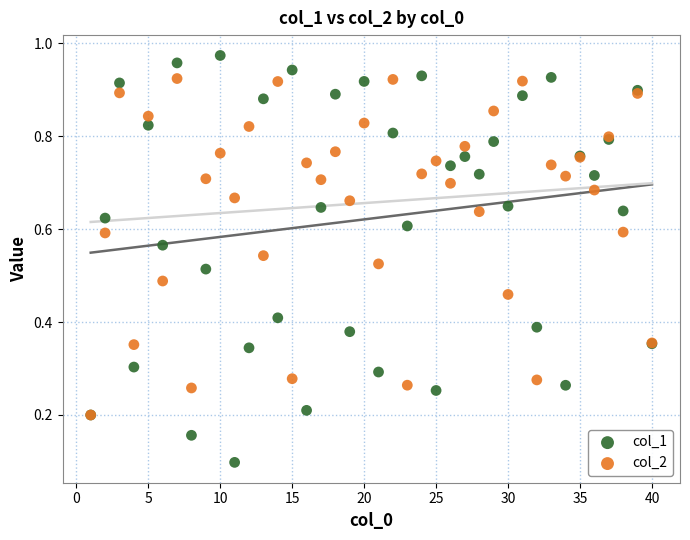

What are all the series names shown in the legend?

col_1, col_2